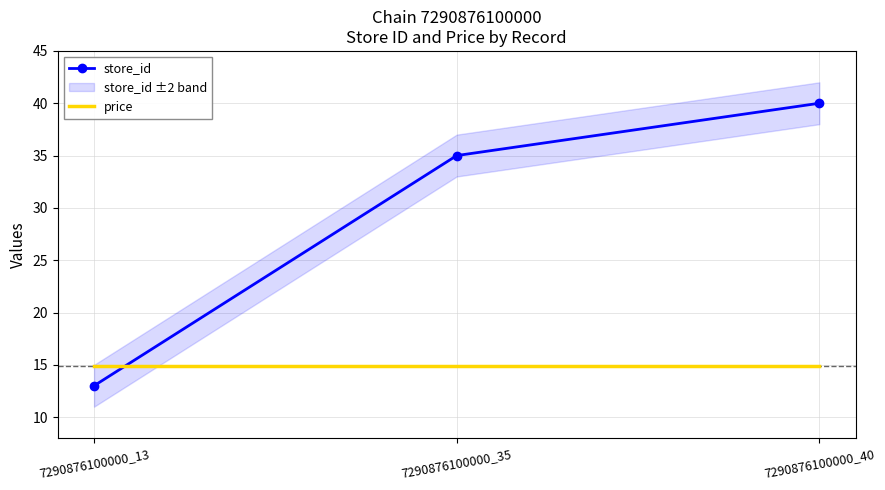

At 7290876100000_40, list the series in order from largest to smallest.

store_id, price